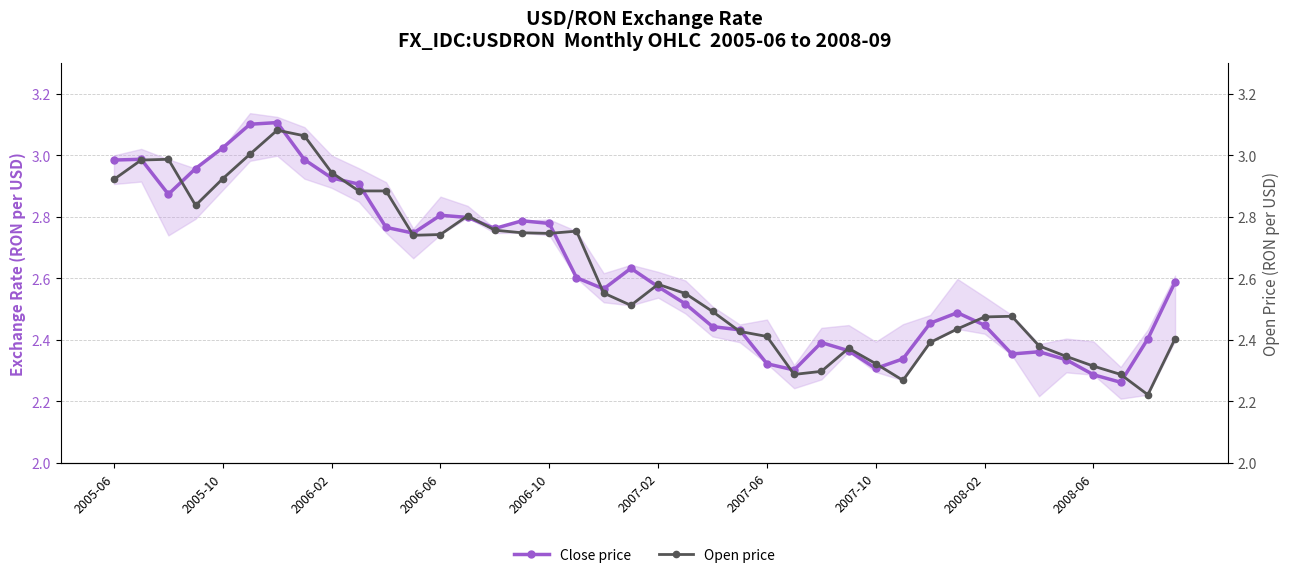

Where is Close price nearest to the value 2?

37